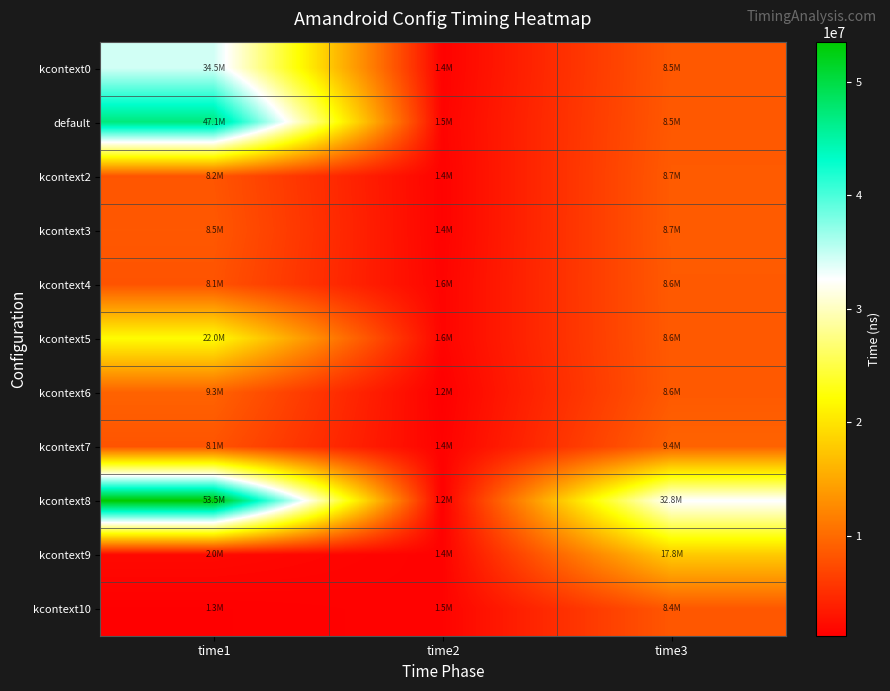

What is the total value across all series at time1?

202650390.9